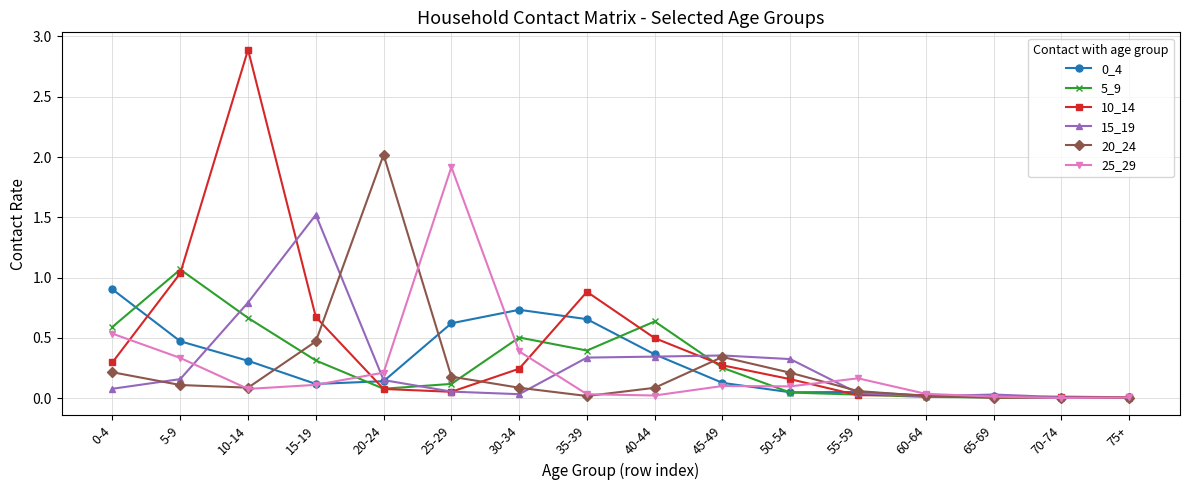

Between which two adjacent categories do 15_19 and 10_14 first intersect?

10-14 and 15-19